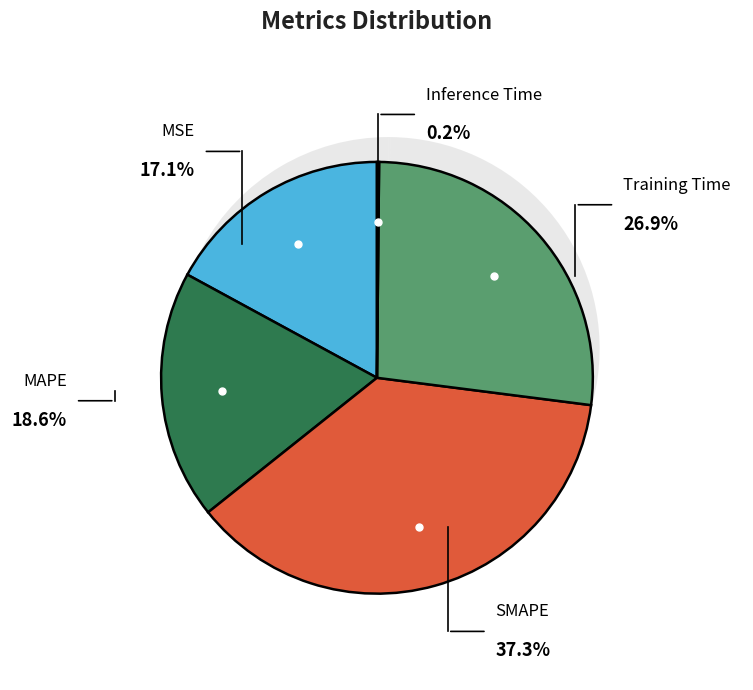

What is the total percentage of Inference Time and MAPE?

18.8%